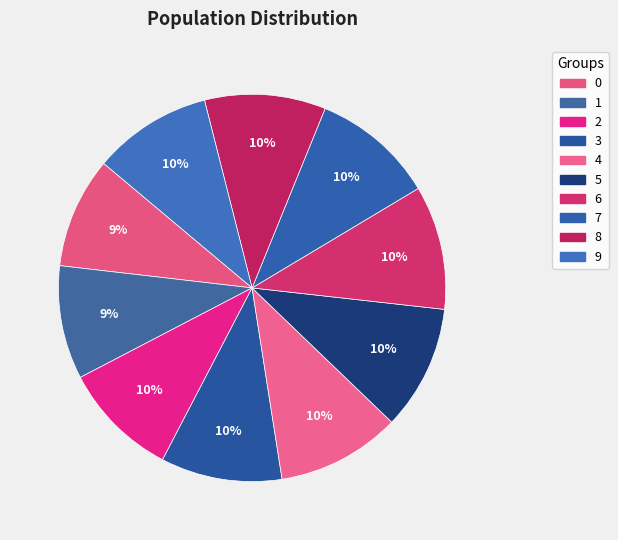

Do 5 and 2 together represent more than half of the pie?

No